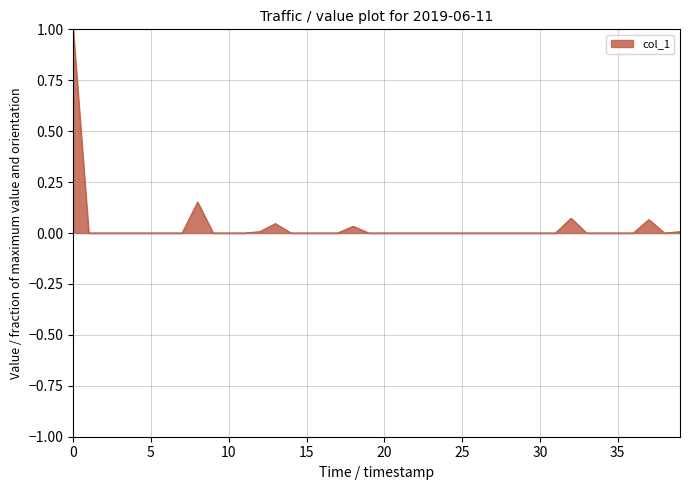

What is the maximum value shown in the chart?

1.0